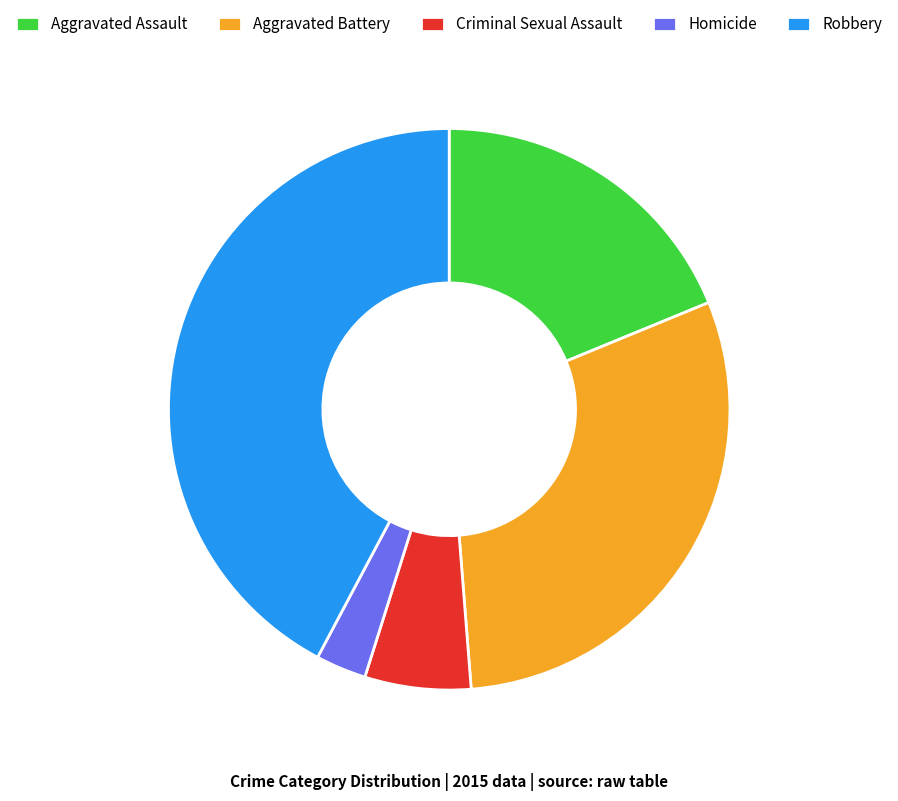

True or false: Homicide accounts for 3% of the total.

True